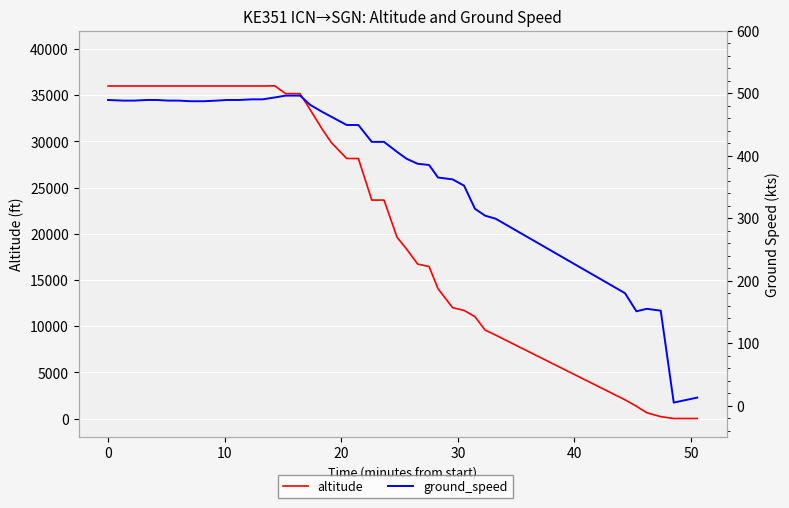

The value of ground_speed at 14 is 776. True or false?

False